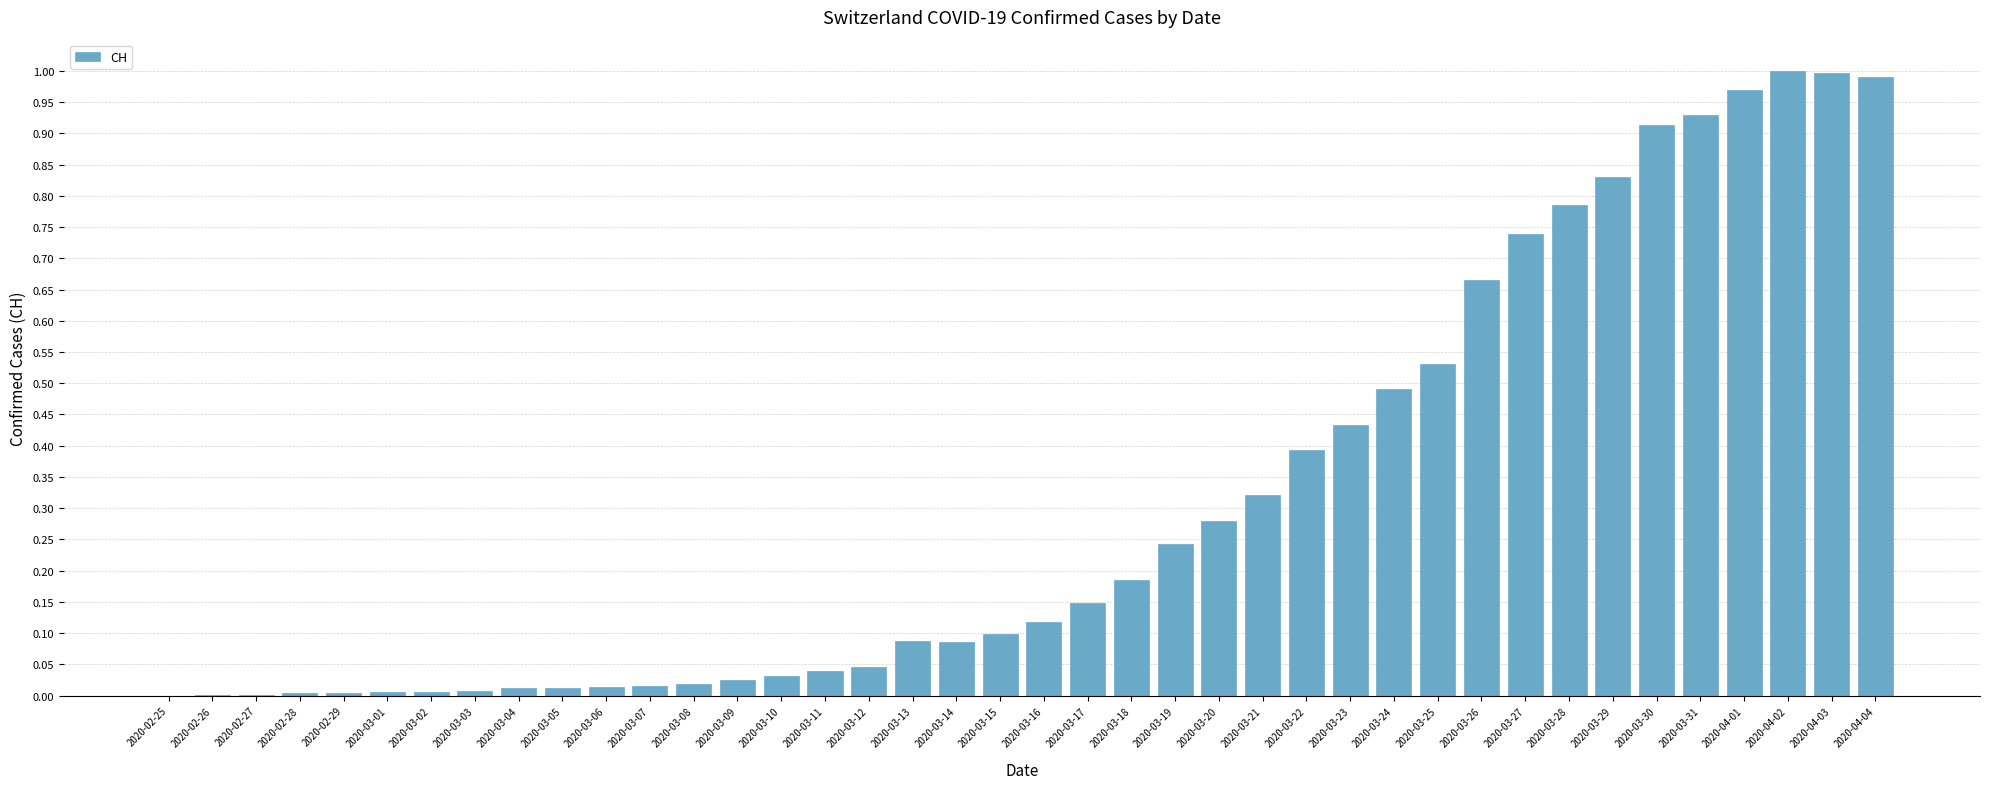

True or false: the data shows 0.1 at 2020-03-21.

False